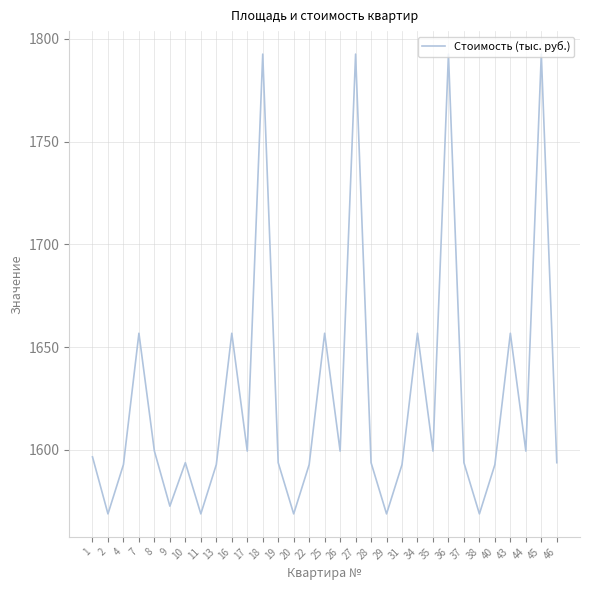

What is the difference between the maximum and minimum values?

223.7